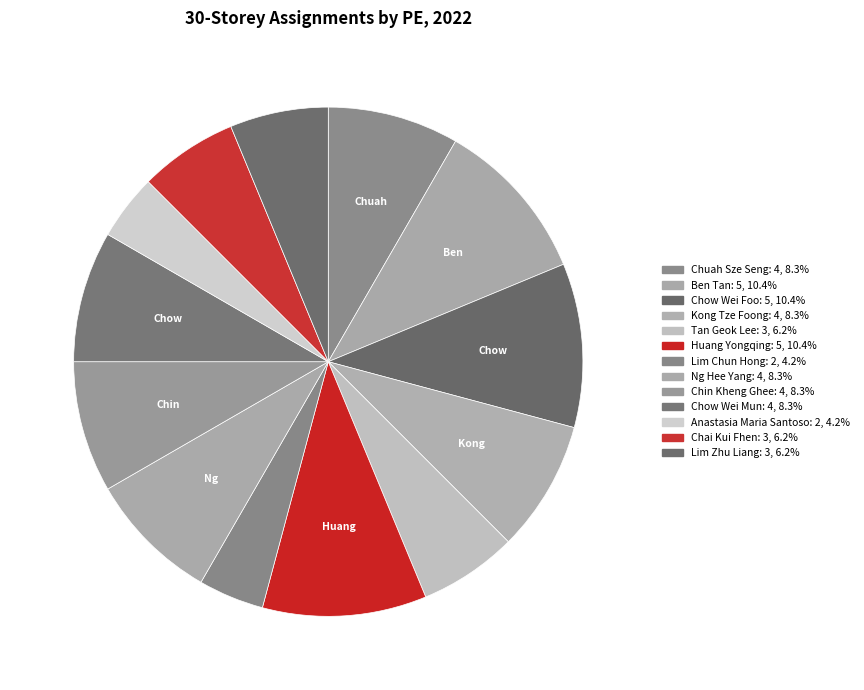

Count the number of slices in the pie.

13